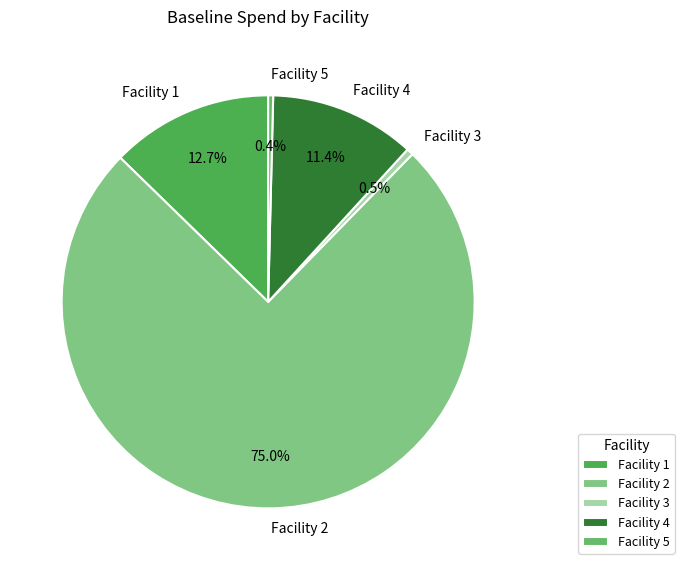

Which has a higher value, Facility 1 or Facility 3?

Facility 1